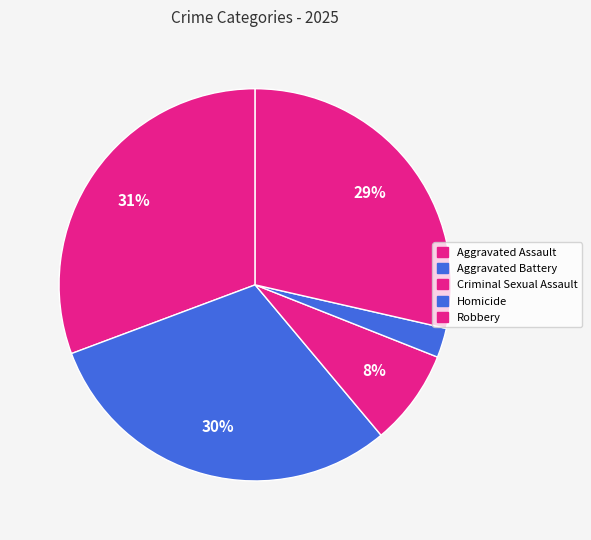

Is there a majority slice in this chart?

No